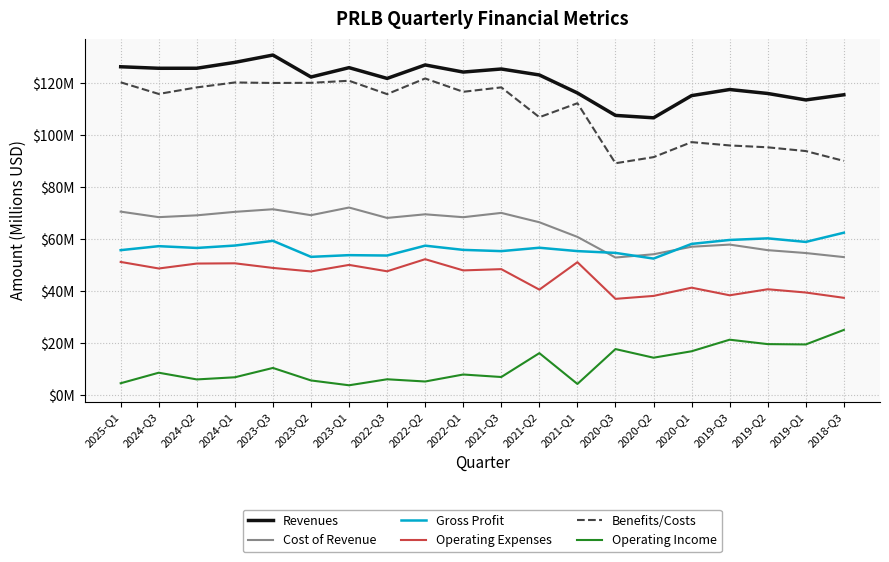

Is the value of Gross Profit at 2021-Q2 greater than the value of Operating Expenses at 2022-Q2?

Yes